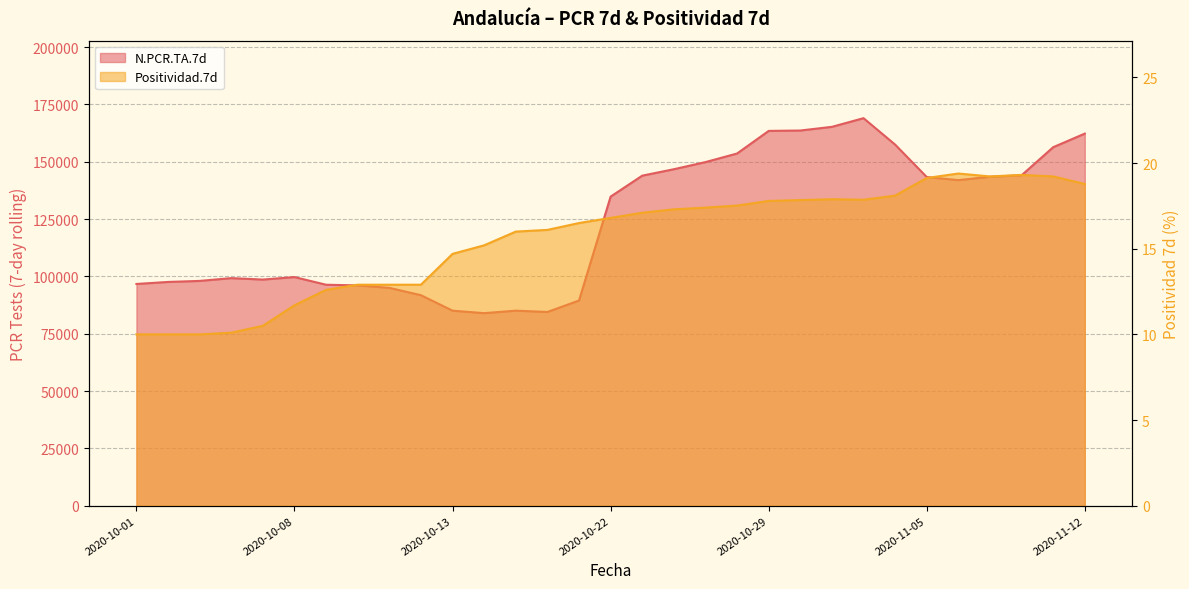

Reading left to right, what are all the values shown in this chart?

N.PCR.TA.7d: 2020-10-01=96684.0	2020-10-02=97562.0	2020-10-03=98012.0	2020-10-04=99225.0	2020-10-05=98603.0	2020-10-08=99685.0	2020-10-09=96348.0	2020-10-10=96052.0	2020-10-11=94982.0	2020-10-12=91781.0	2020-10-13=85033.0	2020-10-16=83949.0	2020-10-17=85040.0	2020-10-18=84464.0	2020-10-19=89458.0	2020-10-22=134768.0	2020-10-23=143907.0	2020-10-24=146713.0	2020-10-25=149821.0	2020-10-26=153565.0	2020-10-29=163422.0	2020-10-30=163590.0	2020-10-31=165193.0	2020-11-01=168974.0	2020-11-02=157453.0	2020-11-05=143304.0	2020-11-06=141963.0	2020-11-07=143416.0	2020-11-08=144074.0	2020-11-09=156316.0	2020-11-12=162245.0
Positividad.7d: 2020-10-01=10.0	2020-10-02=10.0	2020-10-03=10.0	2020-10-04=10.1	2020-10-05=10.5	2020-10-08=11.7	2020-10-09=12.6	2020-10-10=12.9	2020-10-11=12.9	2020-10-12=12.9	2020-10-13=14.7	2020-10-16=15.2	2020-10-17=16.0	2020-10-18=16.1	2020-10-19=16.5	2020-10-22=16.8	2020-10-23=17.1	2020-10-24=17.3	2020-10-25=17.4	2020-10-26=17.5	2020-10-29=17.8	2020-10-30=17.8	2020-10-31=17.9	2020-11-01=17.9	2020-11-02=18.1	2020-11-05=19.1	2020-11-06=19.4	2020-11-07=19.2	2020-11-08=19.3	2020-11-09=19.2	2020-11-12=18.8